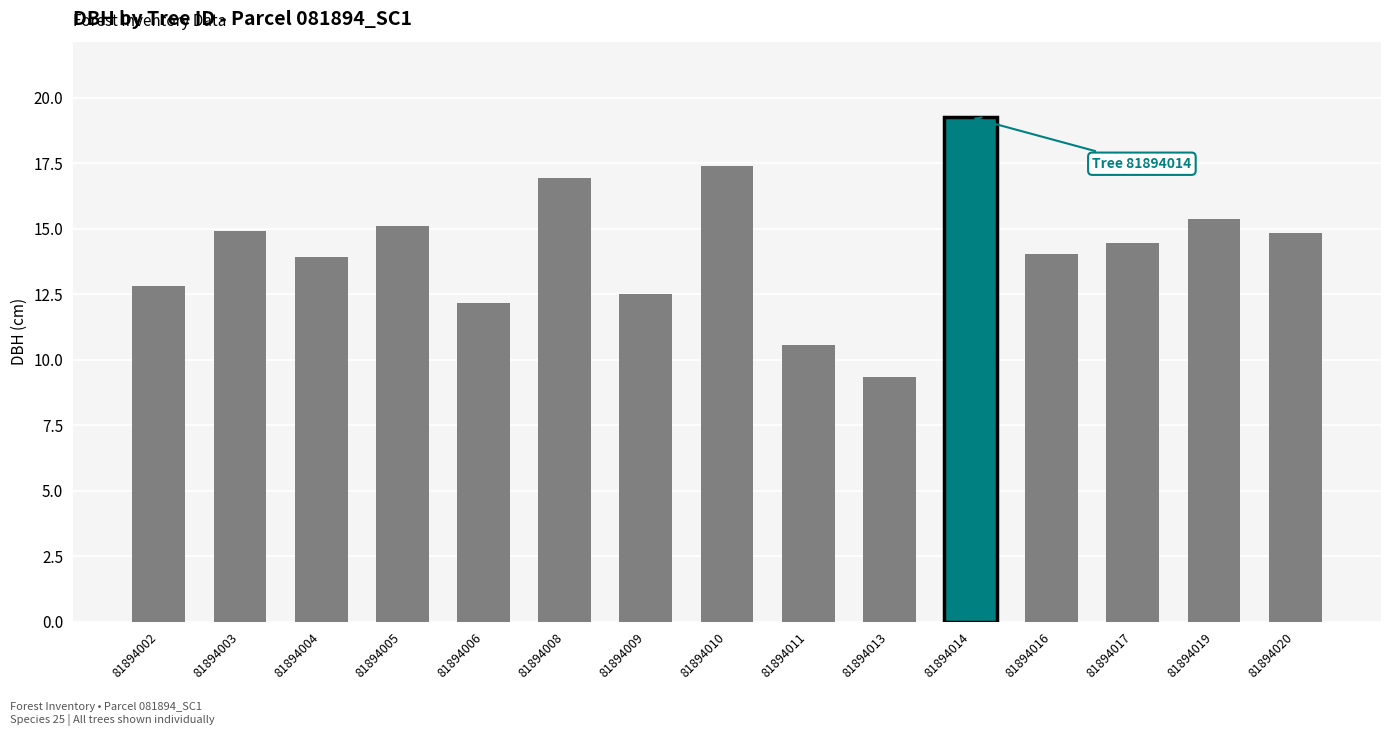

What is the difference between the maximum and minimum values?

9.9